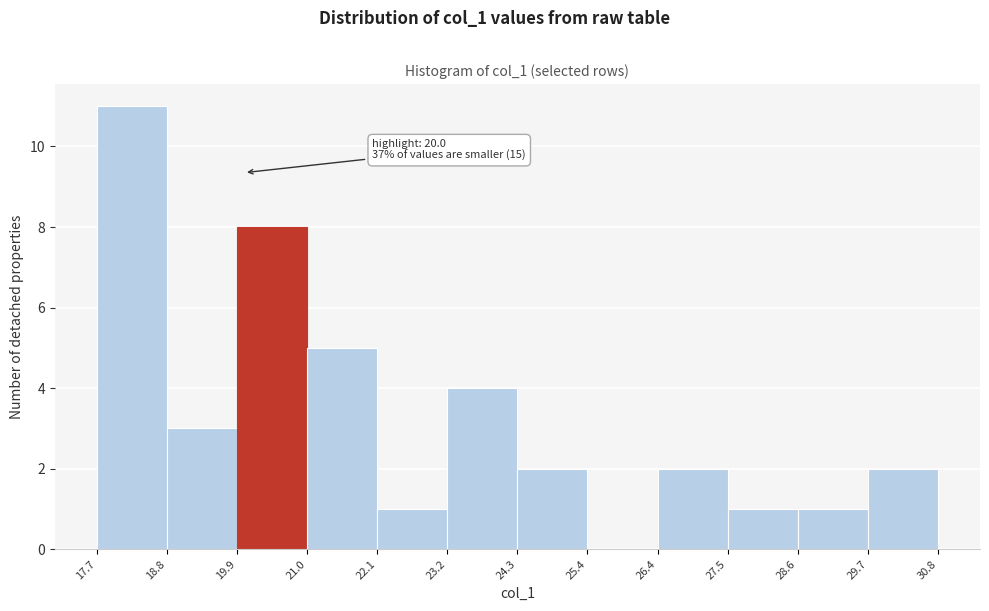

Over which range of the x-axis is the bar tallest?

17.7 to 18.8